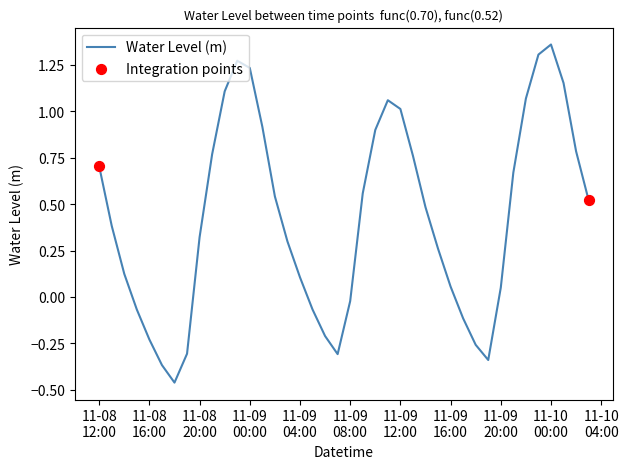

What is the difference between the maximum and minimum values?

1.8